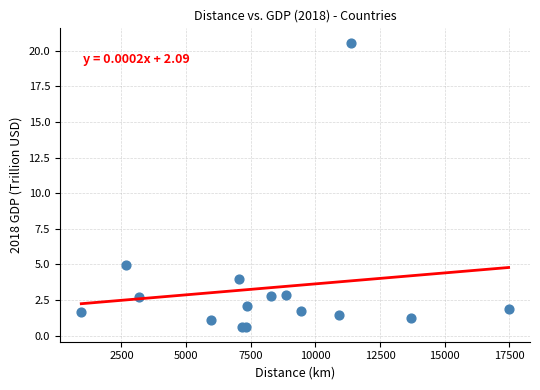

What Y value in the scatter plot is closest to 10?

5.0